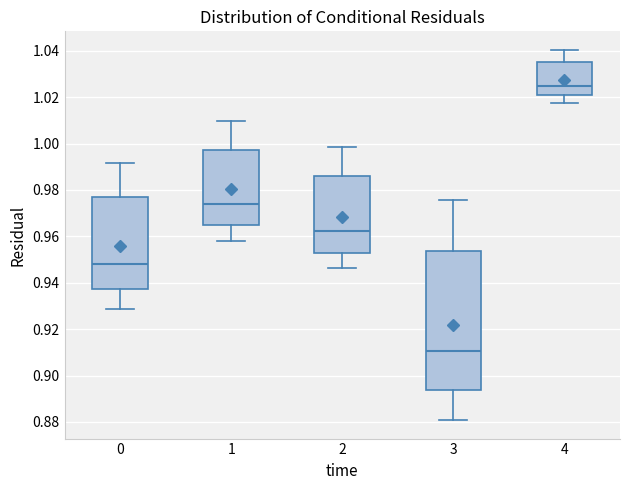

Comparing the boxes themselves (not the whiskers), which one is the tallest?

3